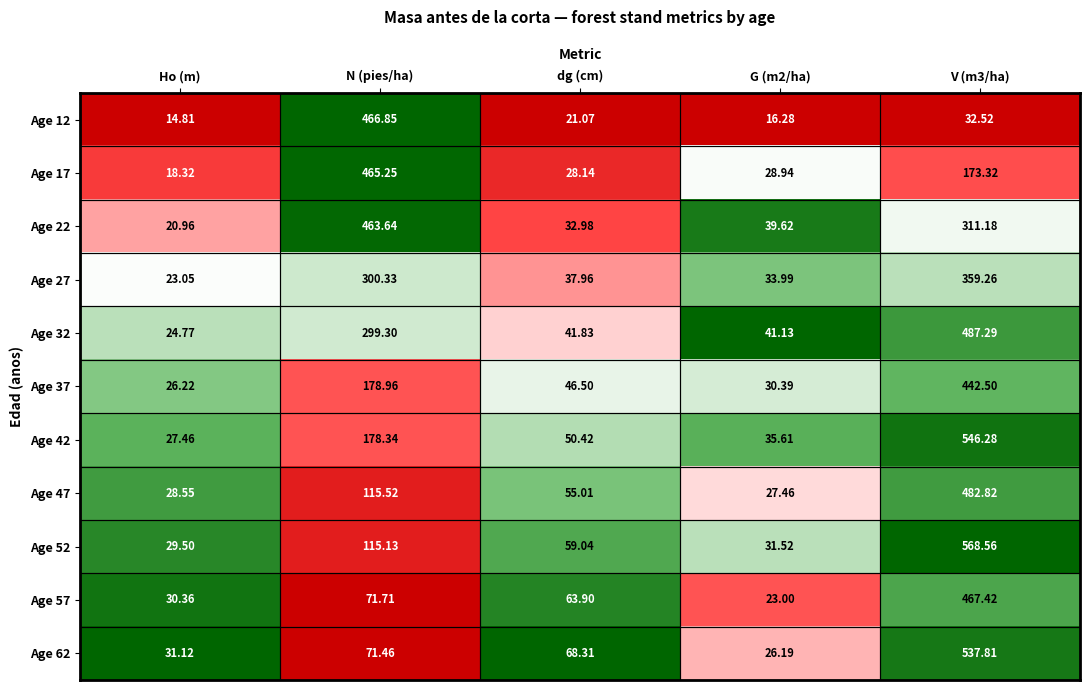

What is the total value across all series at N (pies/ha)?

2726.5